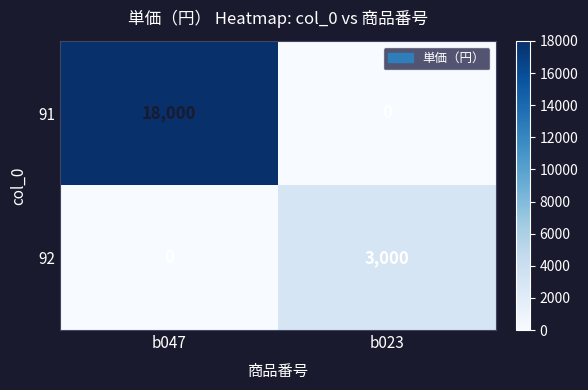

At how many categories does at least one series exceed 12425?

1